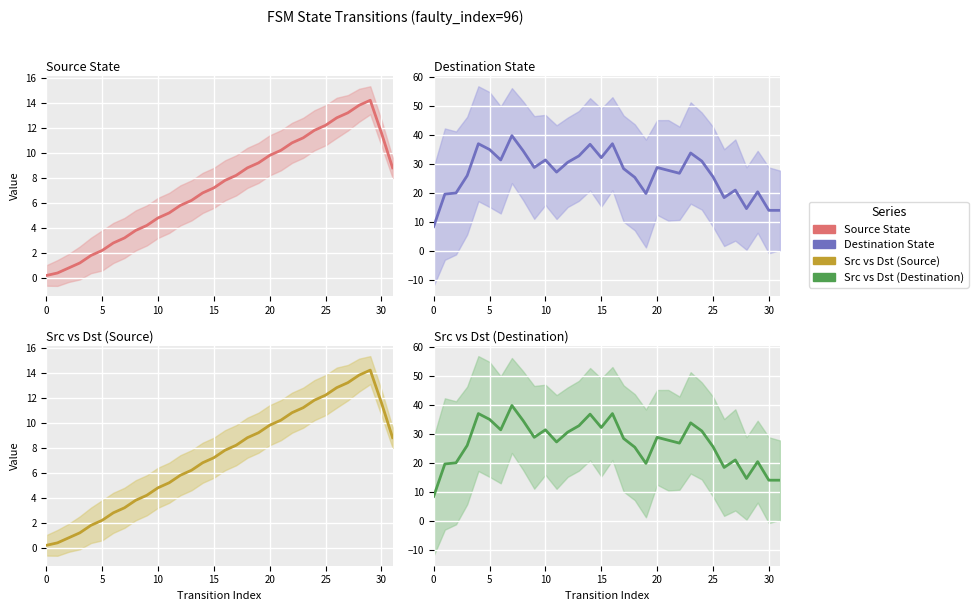

What is the average value of the Destination State series?

26.8